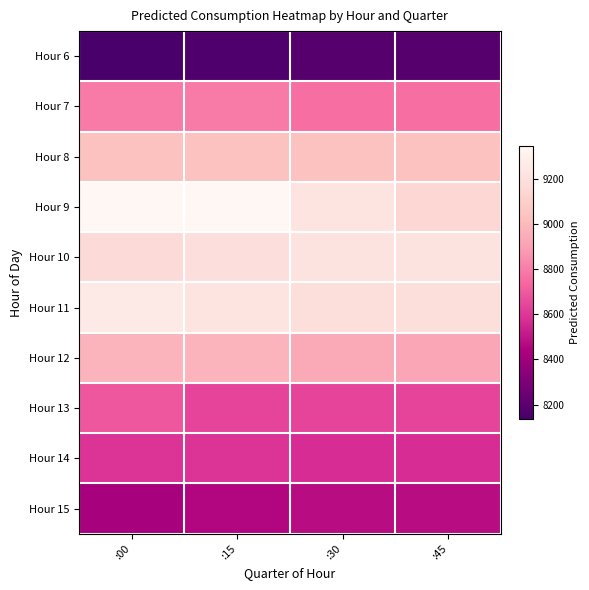

Rank the series at :00 from highest to lowest value.

Hour 9, Hour 11, Hour 10, Hour 8, Hour 12, Hour 7, Hour 13, Hour 14, Hour 15, Hour 6